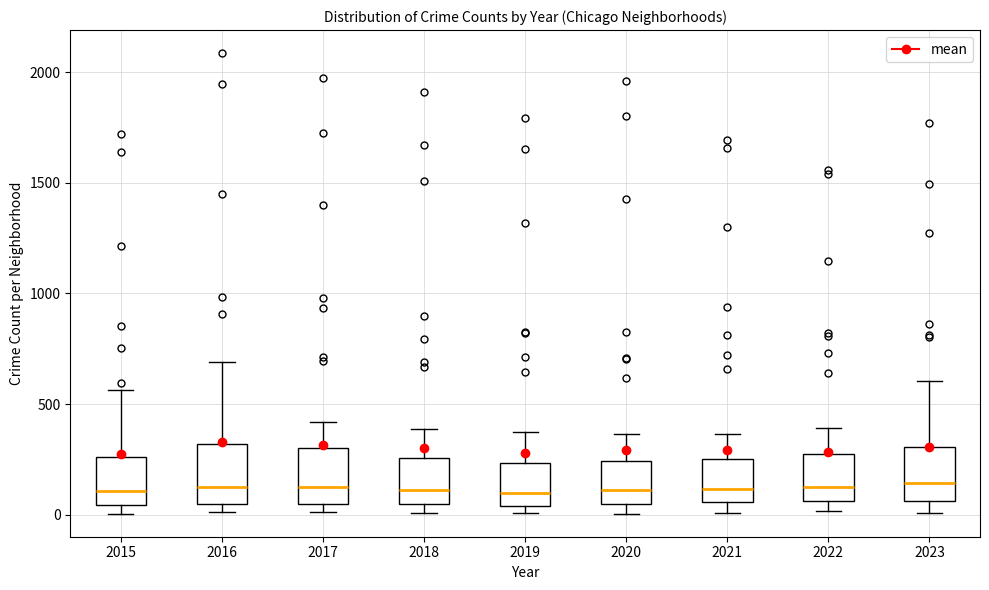

Where is the upper edge of the box at x = 2023 on the y-axis? The values are not printed on the chart, so give them approximately, as read against the axis.

300